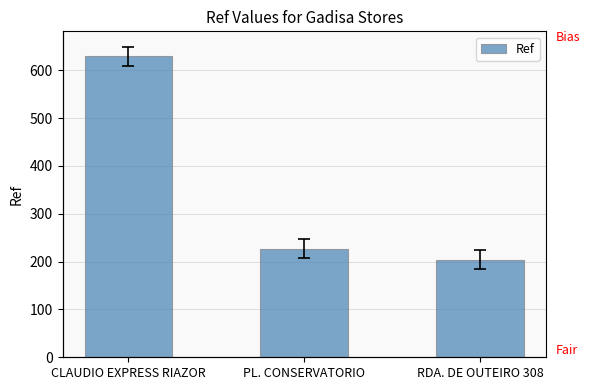

Reading right to left, transcribe all the data shown in this chart.

204	227	629